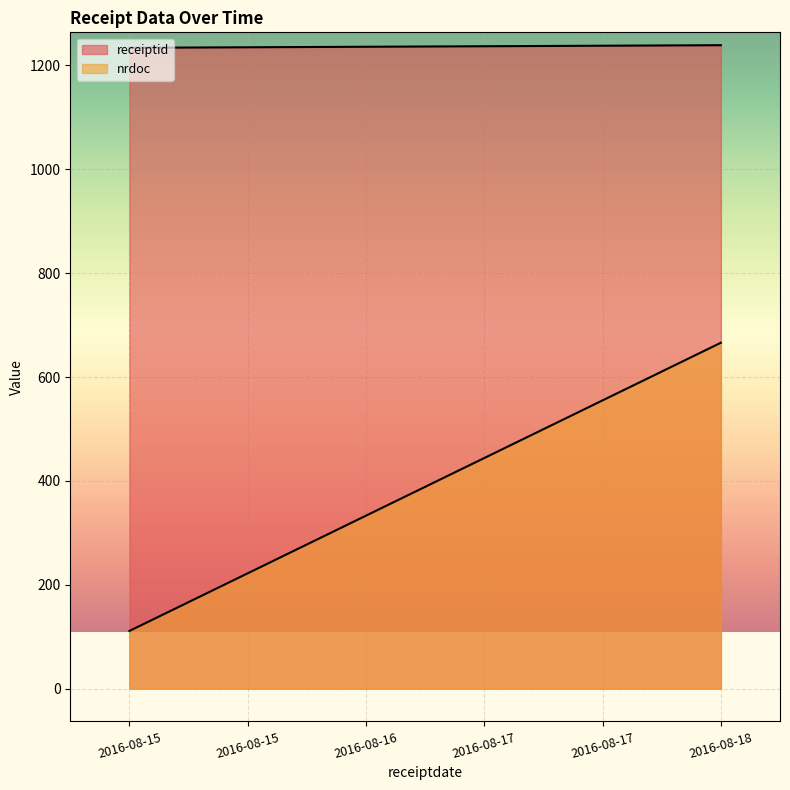

What is the smallest value displayed?

111